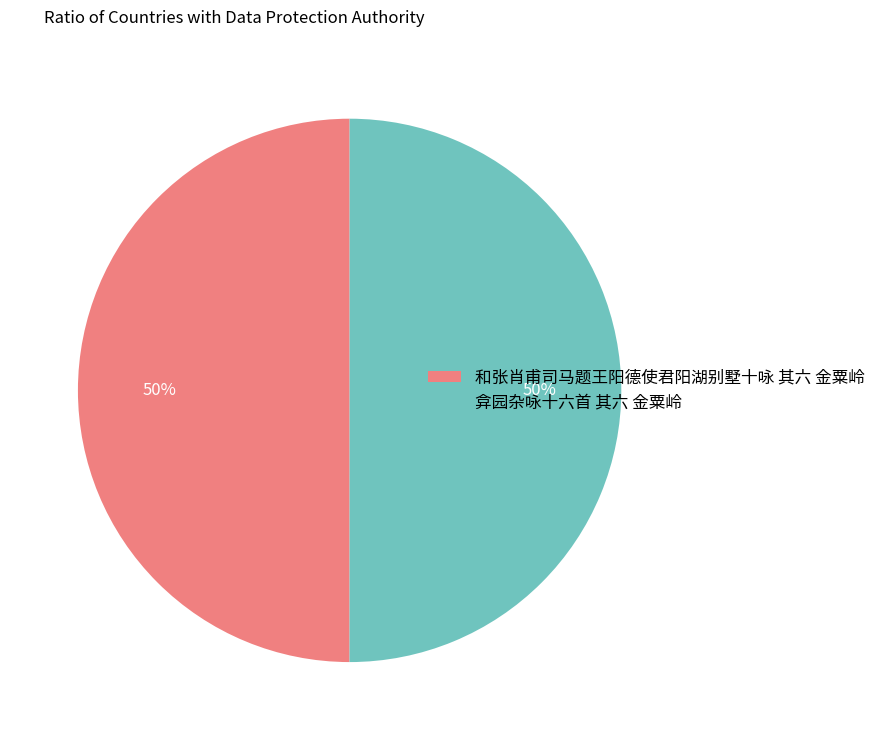

True or false: 弇园杂咏十六首 其六 金粟岭 accounts for 50% of the total.

True